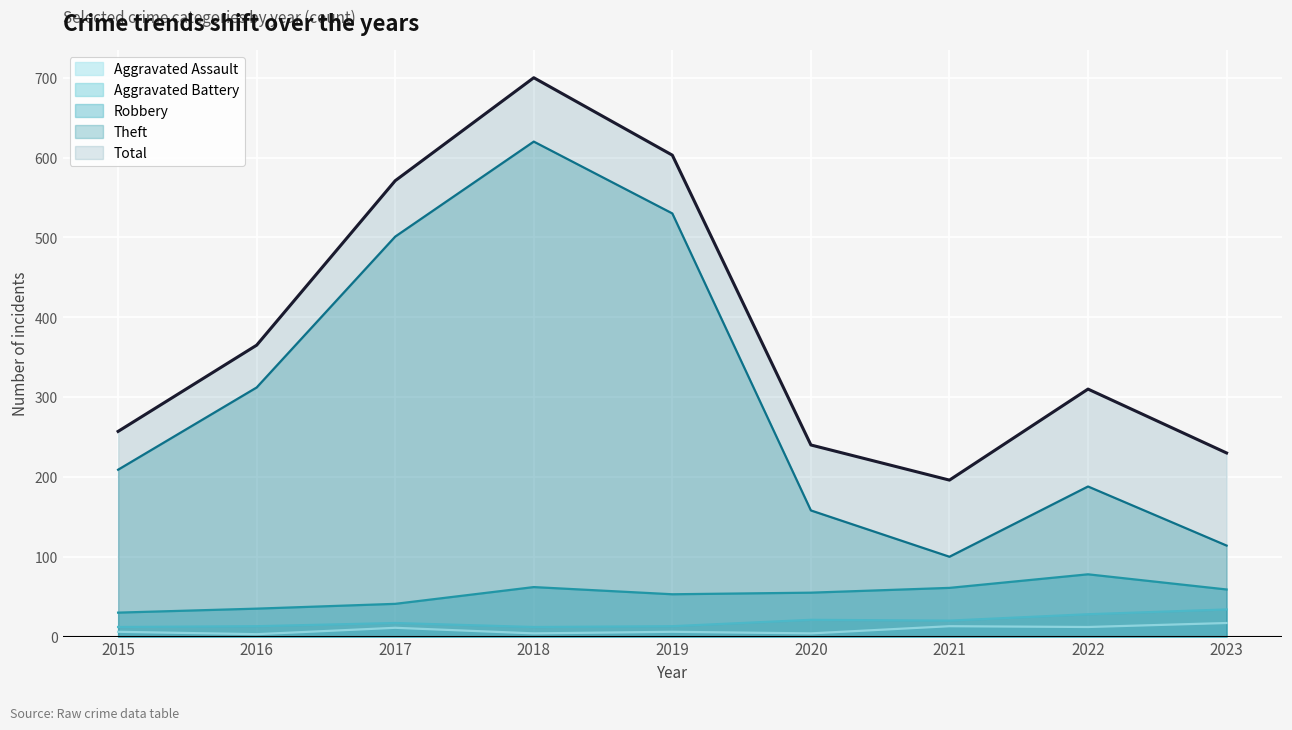

Reading left to right, what are all the values shown in this chart?

Robbery: 2015=30	2016=35	2017=41	2018=62	2019=53	2020=55	2021=61	2022=78	2023=59
Theft: 2015=209	2016=312	2017=501	2018=620	2019=530	2020=158	2021=100	2022=188	2023=114
Aggravated Battery: 2015=12	2016=13	2017=17	2018=12	2019=13	2020=21	2021=20	2022=28	2023=34
Aggravated Assault: 2015=6	2016=3	2017=11	2018=4	2019=6	2020=4	2021=13	2022=12	2023=17
Total: 2015=257	2016=365	2017=571	2018=700	2019=603	2020=240	2021=196	2022=310	2023=230